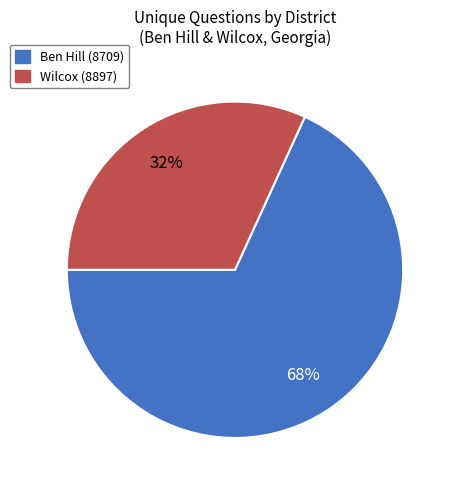

How many segments does this pie chart have?

2